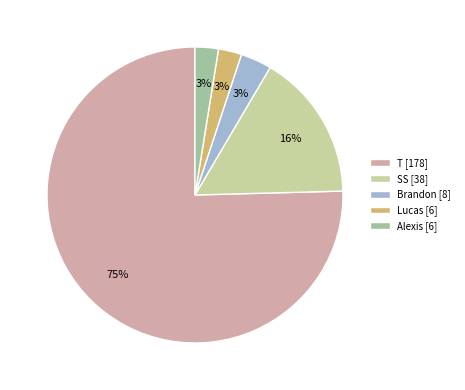

How many segments does this pie chart have?

5